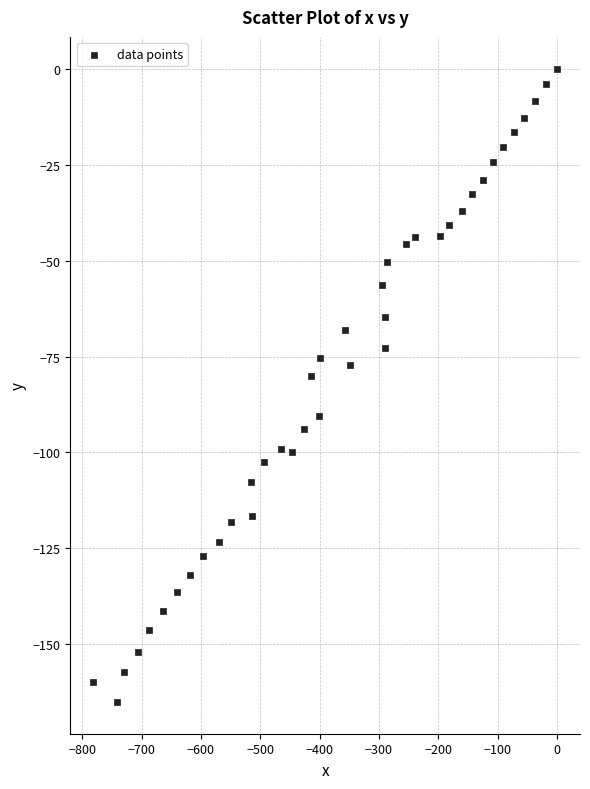

What Y value in the scatter plot is closest to -82?

-80.1